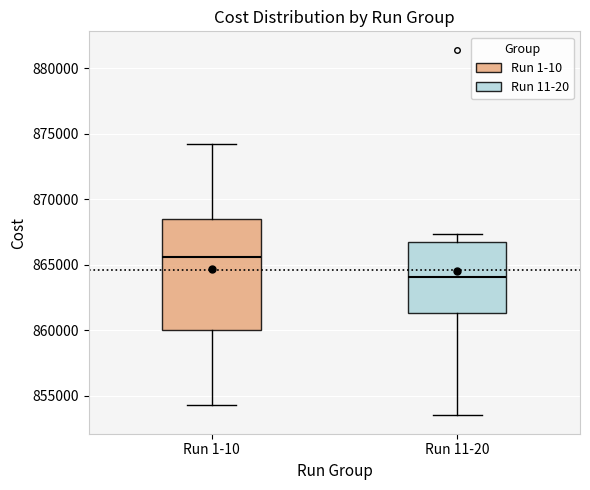

Reading left to right, transcribe this box plot: for each box, give where its median line is, the range the box spans, and where its two whiskers end, as read against the y-axis. The values are not printed on the chart, so give them approximately, as read against the axis.

Run 1-10: median 865500, box 860000 to 868500, whiskers 854500 to 874000
Run 11-20: median 864000, box 861500 to 867000, whiskers 853500 to 867500